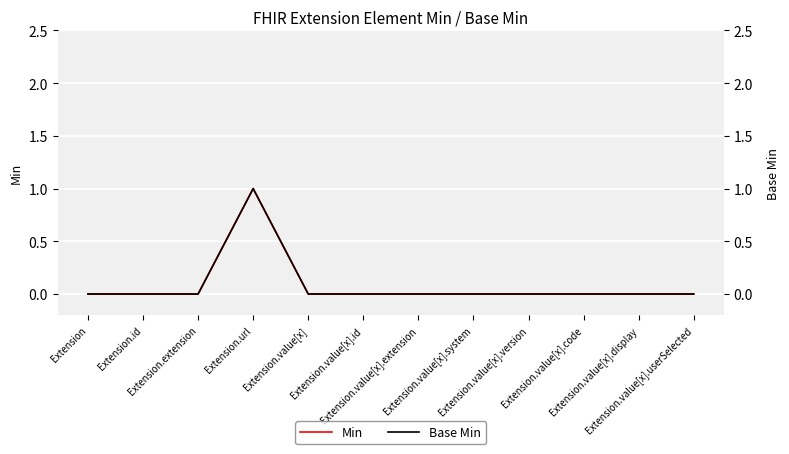

List the series in order of their peak value, lowest first.

Min, Base Min